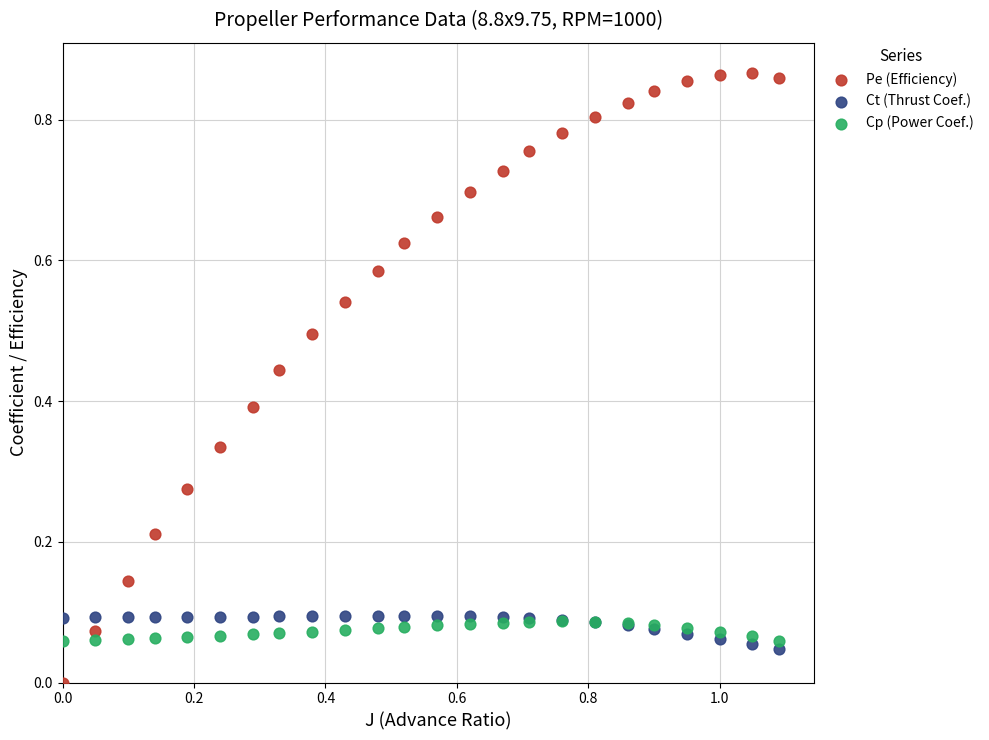

Which series has the largest Y range (max minus min)?

Pe (Efficiency)